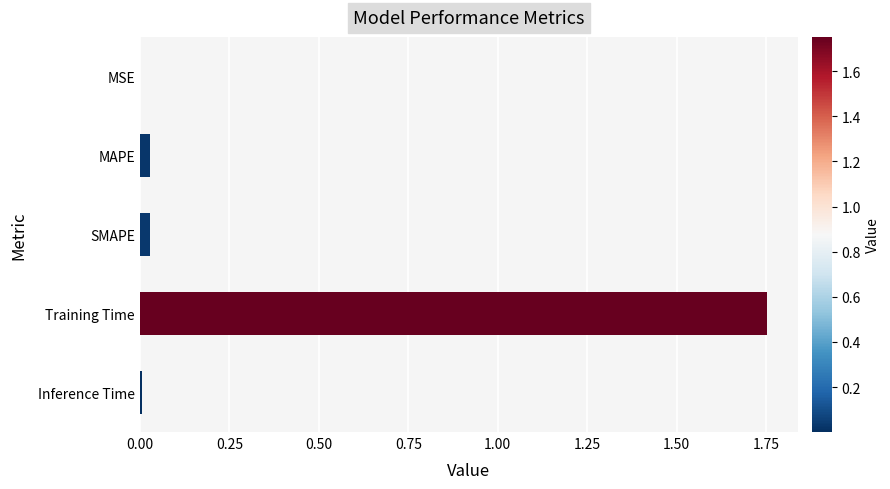

The value at MSE is 0.0. True or false?

True